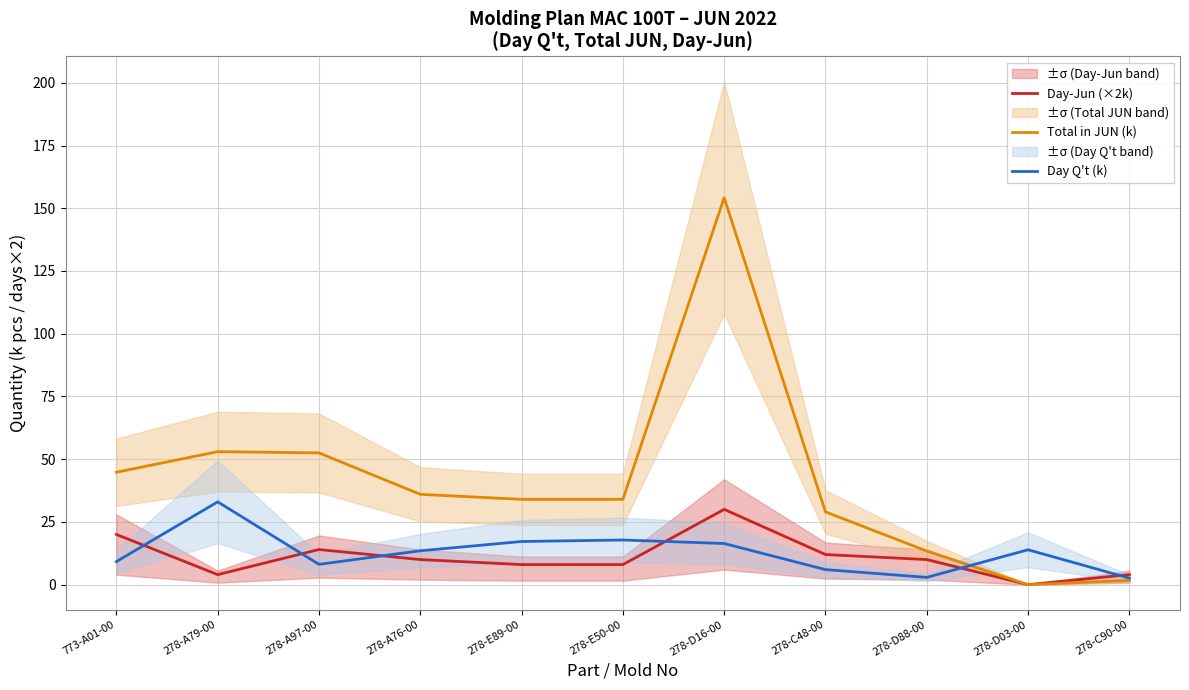

At which category does Day Q't (k) reach its first local valley?

278-A97-00